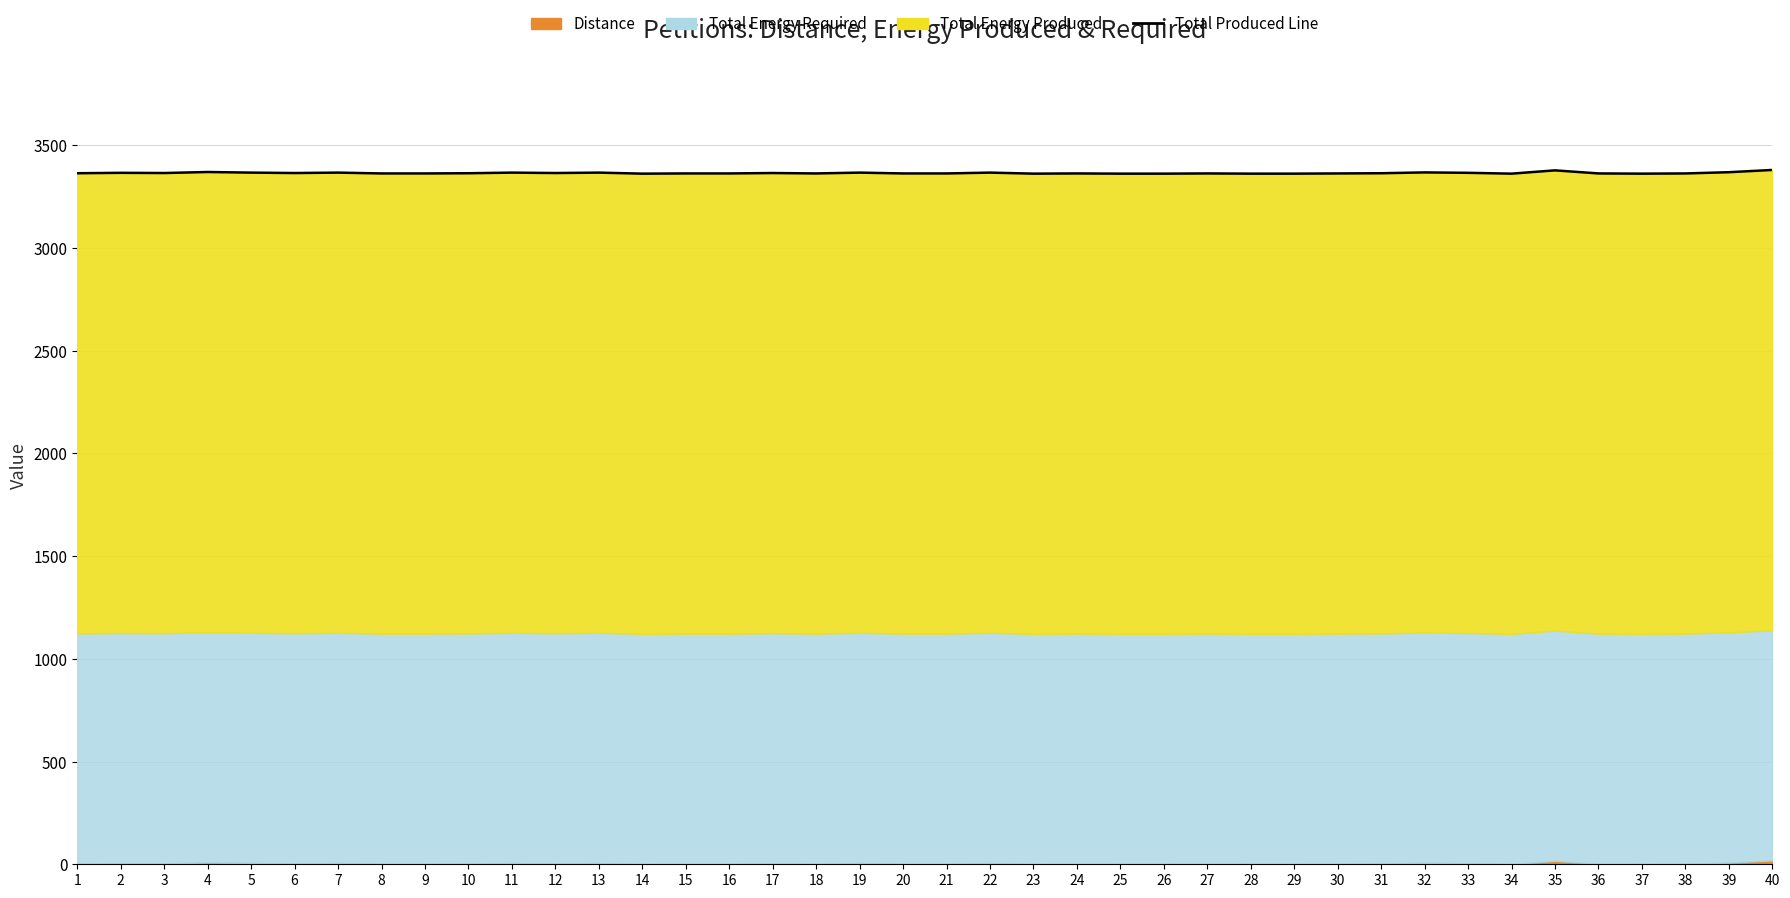

What is the value of the 21st point from the left?

3363